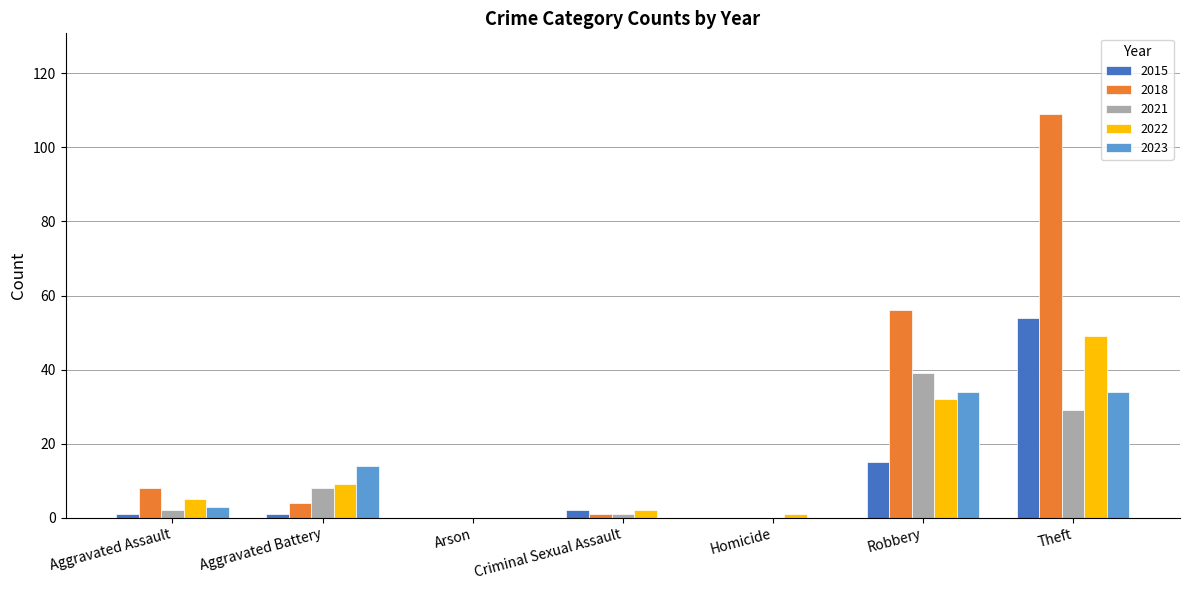

What is the sum of the 2018 values at Aggravated Battery and Robbery?

60